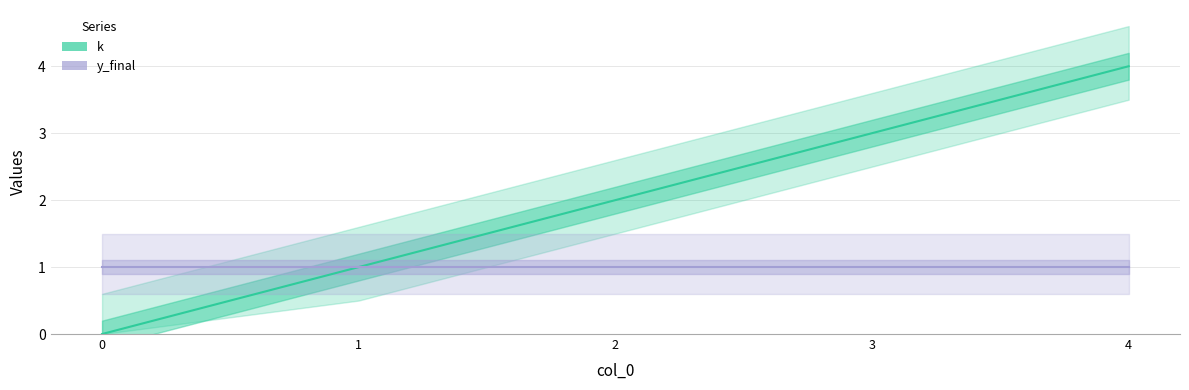

What is the value of the k point at the 3rd from the left?

2